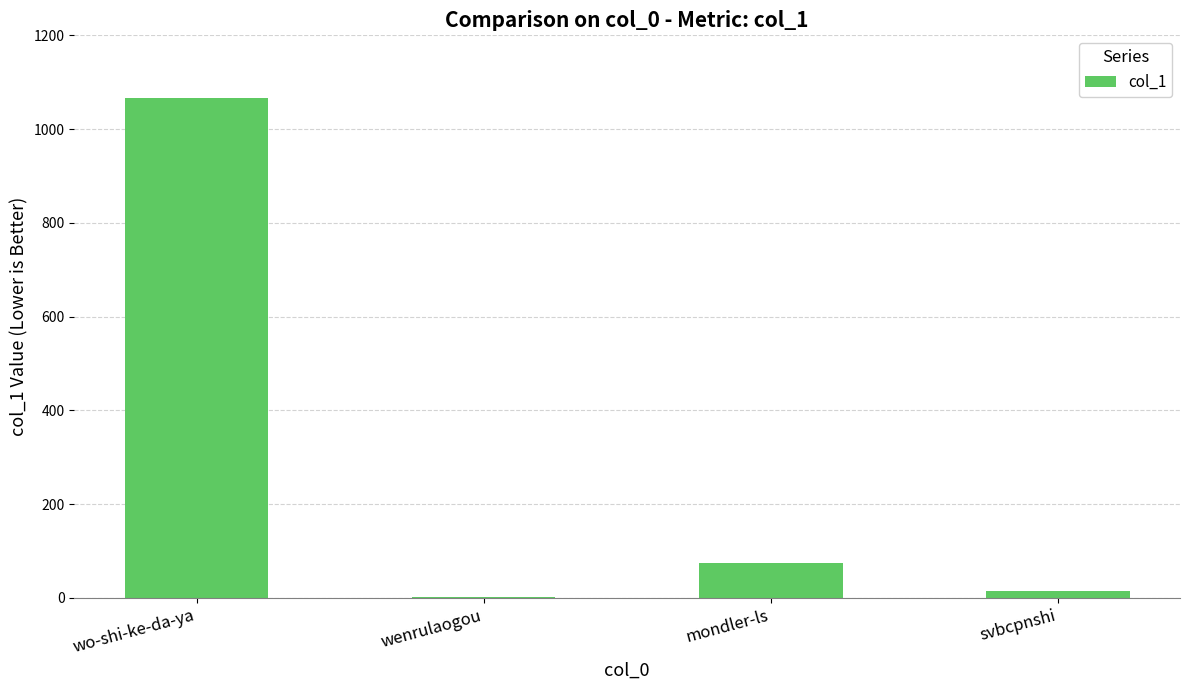

Are the bars horizontal?

No